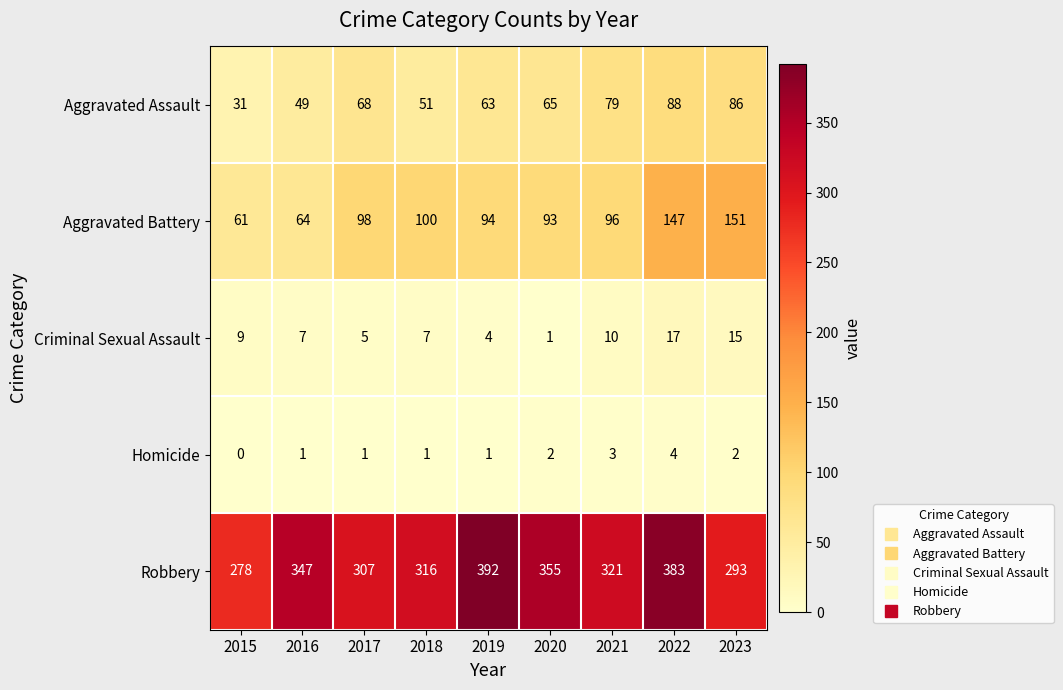

What is the difference between the maximum and minimum values in the Homicide series?

4